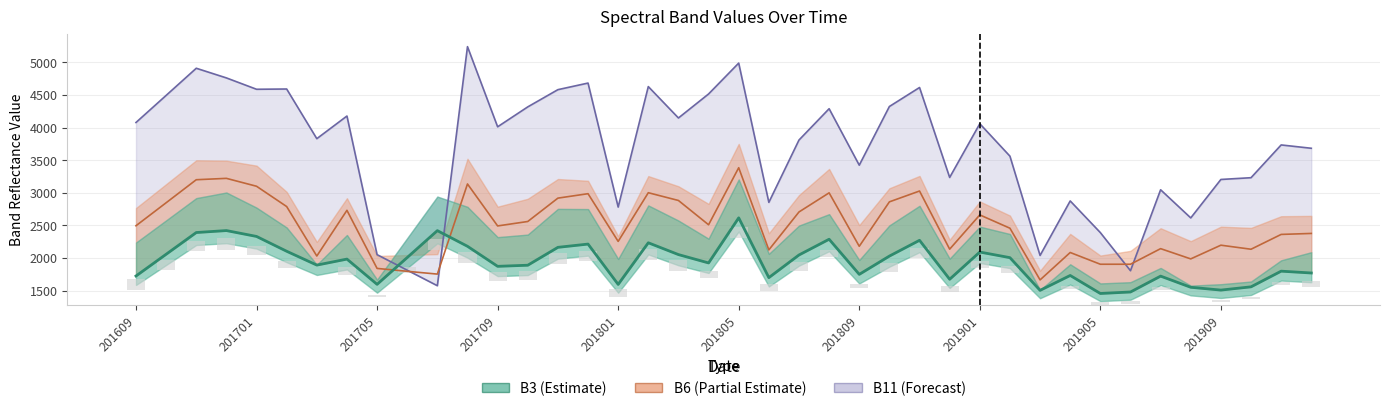

What is the sum of all B11 values?

147565